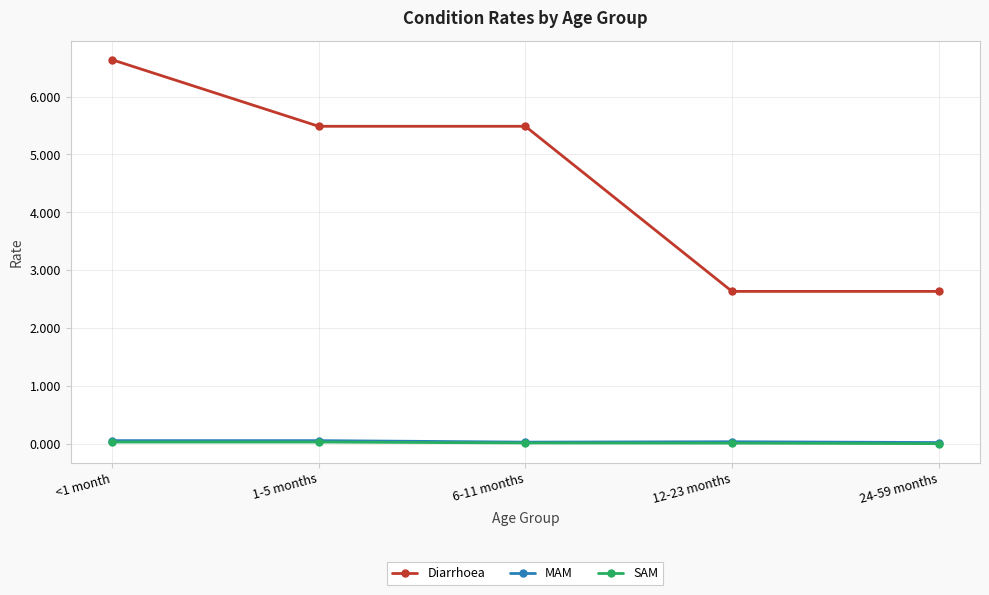

Count the Diarrhoea values in the range 2 to 5.

2